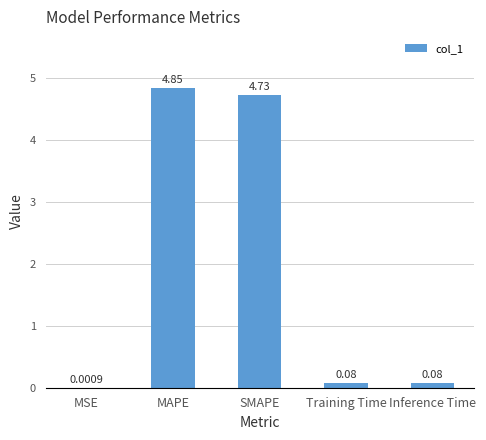

The chart shows a value of 7.8 at MAPE. True or false?

False